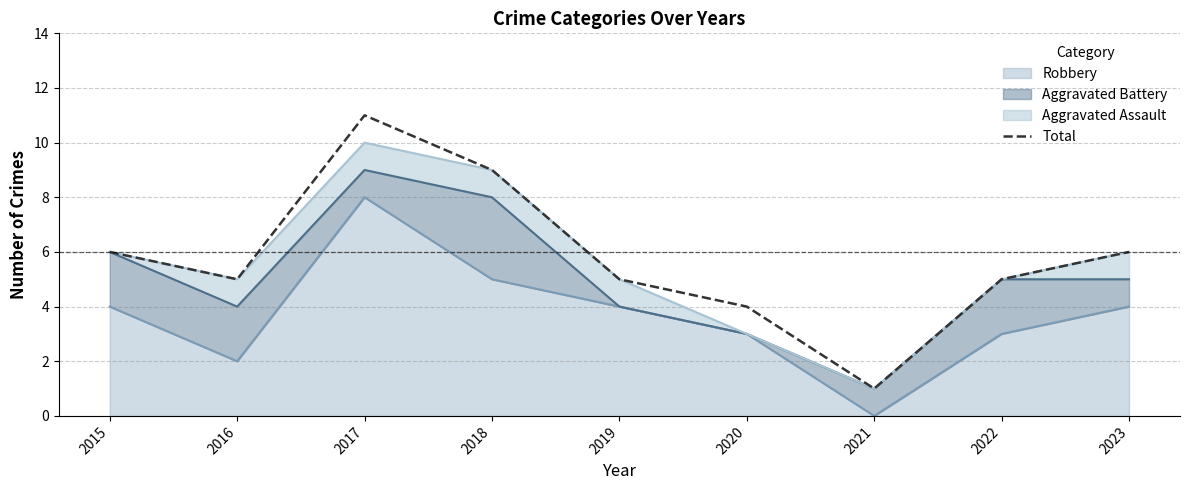

What is the value of the 9th point from the left?

6